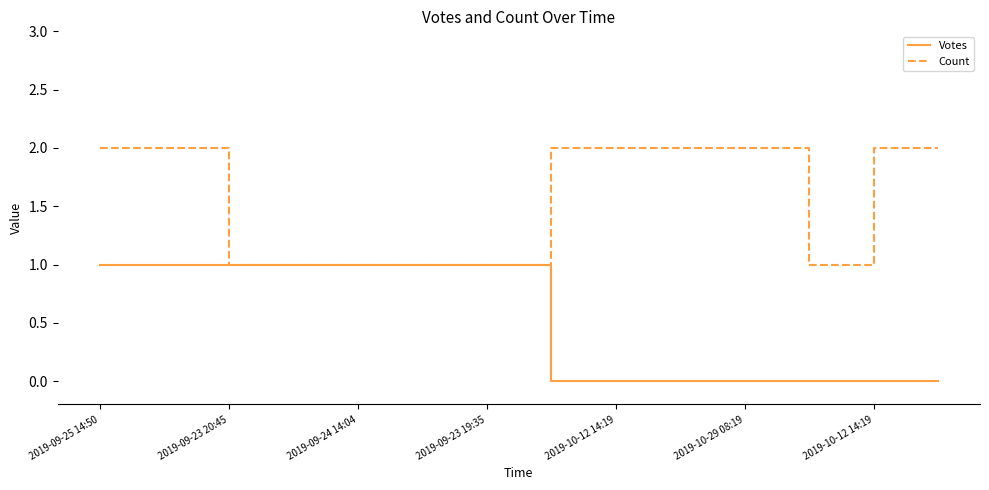

Which series has the largest total across all categories?

Count